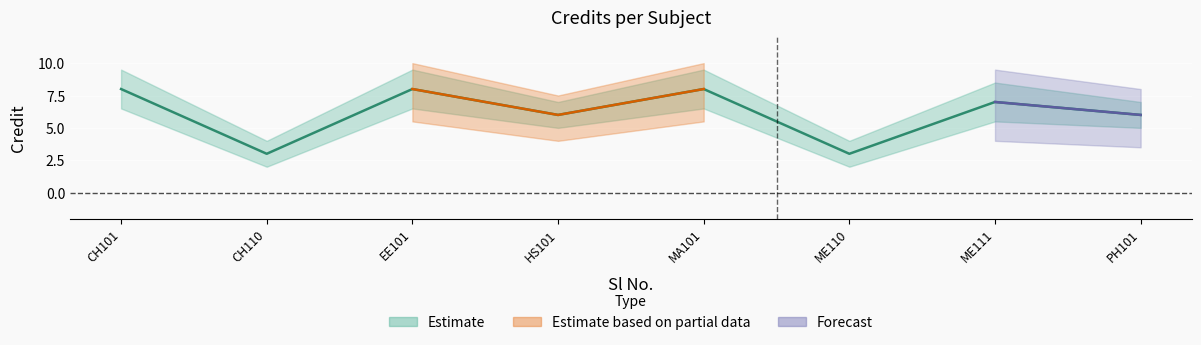

What is the ratio of the value at MA101 to the value at CH110?

2.7